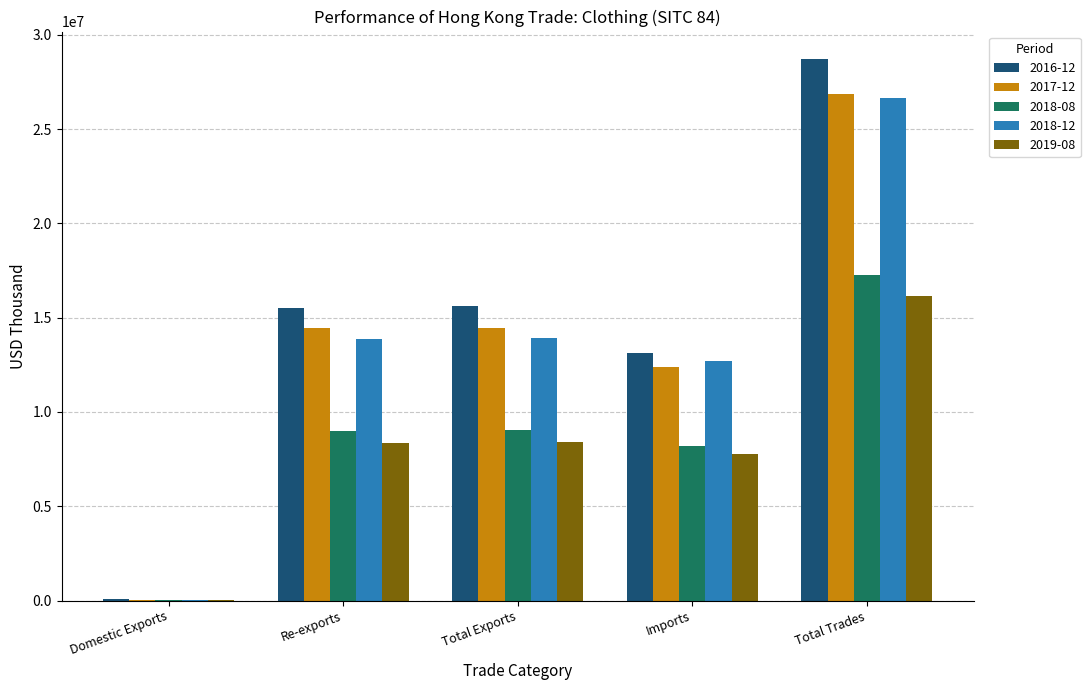

Does the chart contain stacked bars?

No